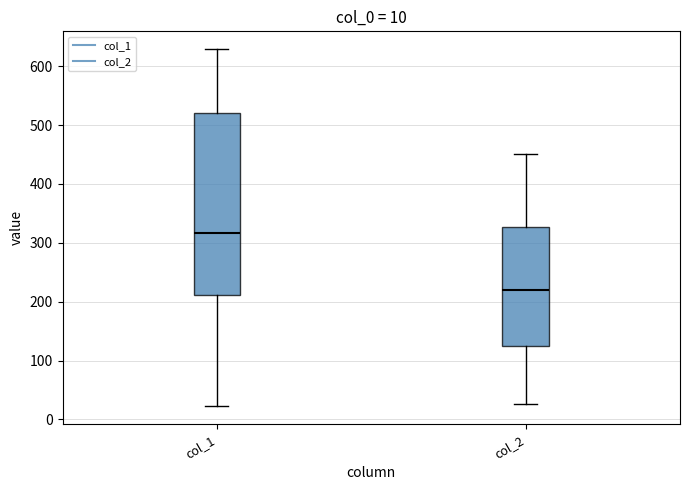

Comparing the boxes themselves (not the whiskers), which one is the tallest?

col_1